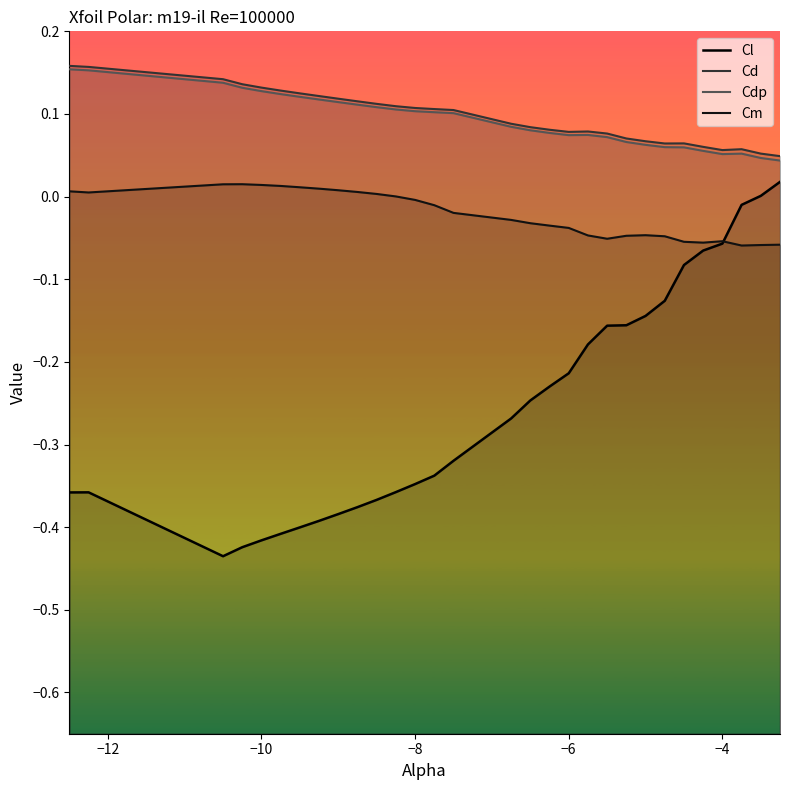

What is the difference between the highest and lowest values at −12?

0.5